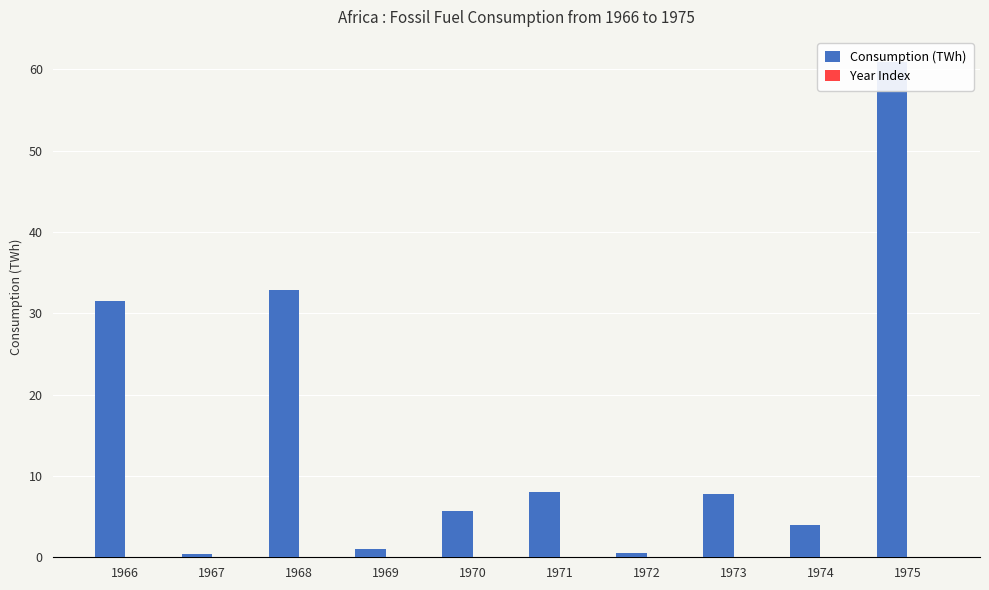

The Year Index series shows 0.0 at 1972. True or false?

False